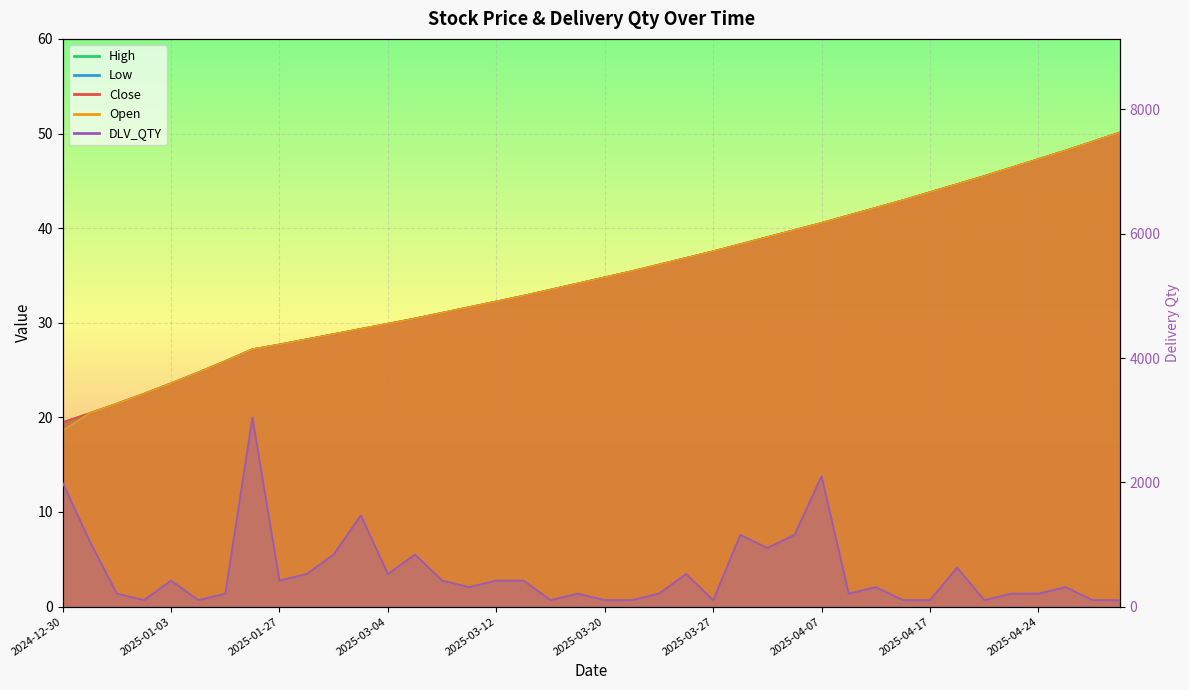

What is the spread (max minus min) of values at 2025-04-22?

59.5